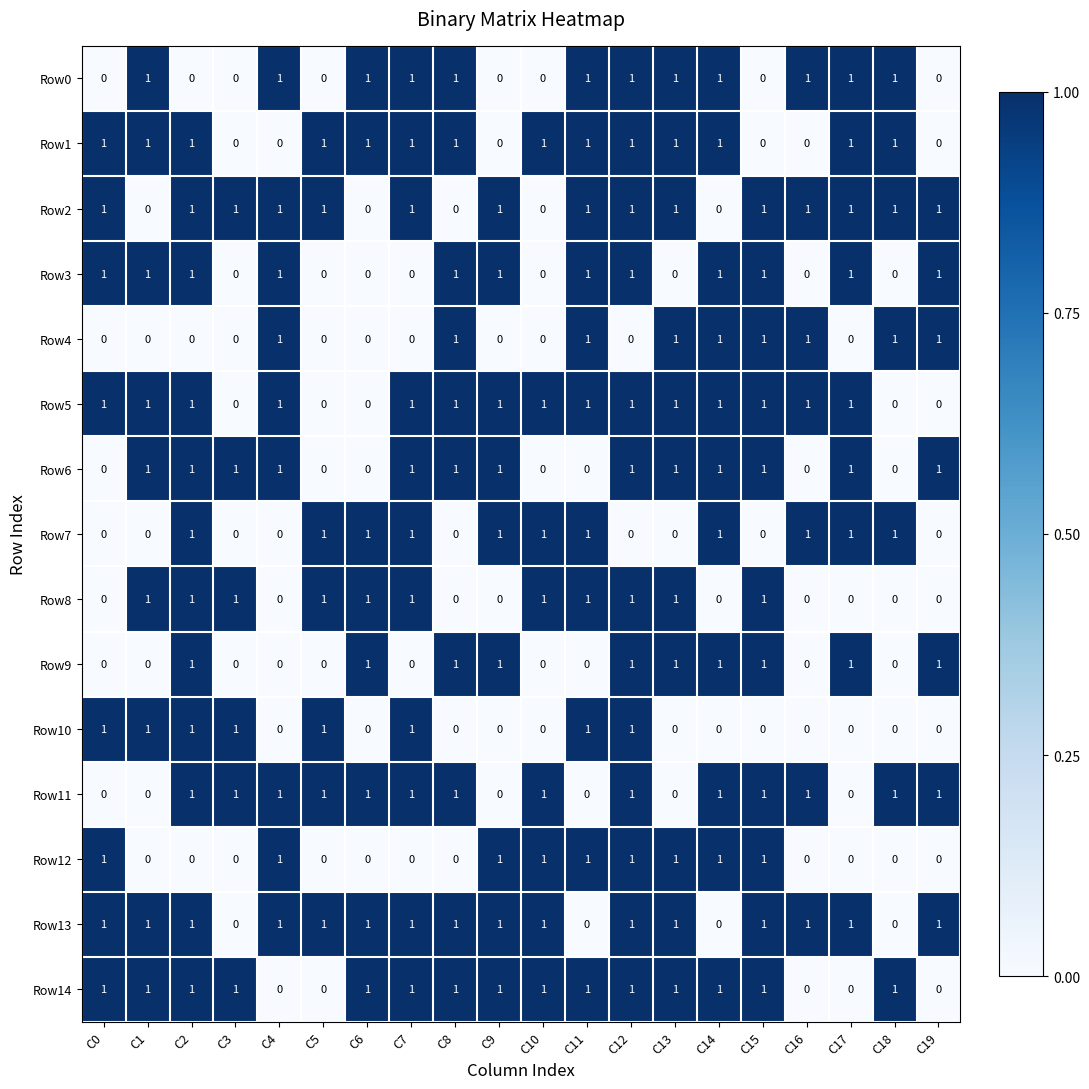

The value of Row13 at C13 is 2. True or false?

False